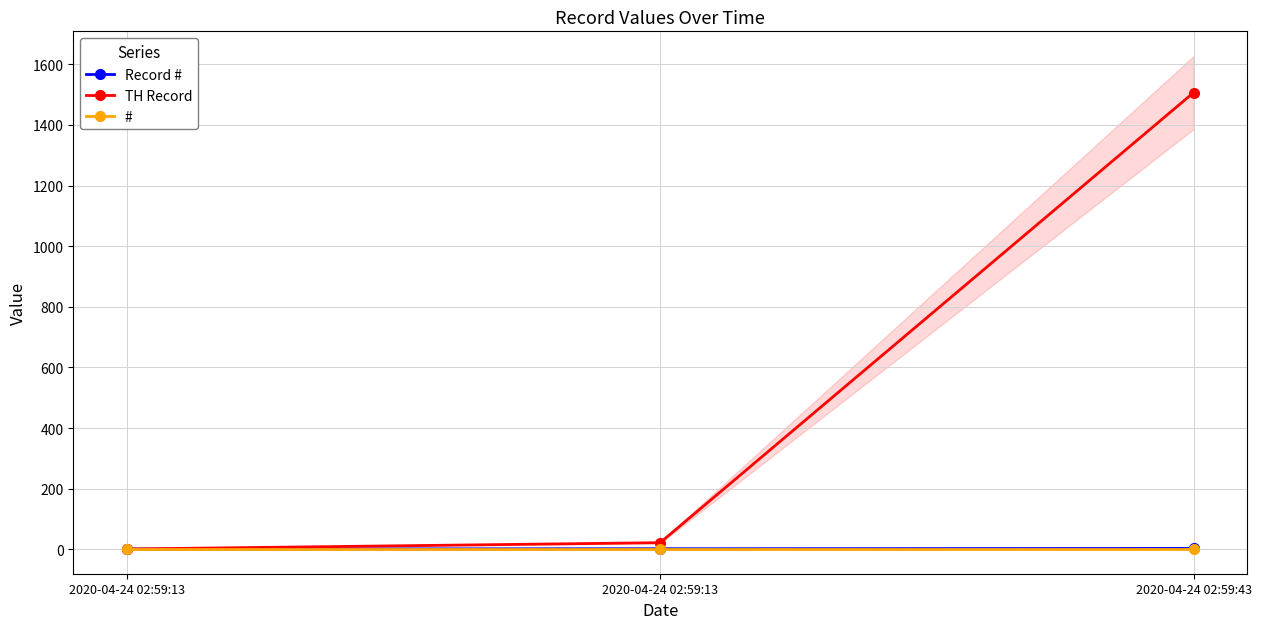

Which category has the lowest value in the TH Record series?

2020-04-24 02:59:13